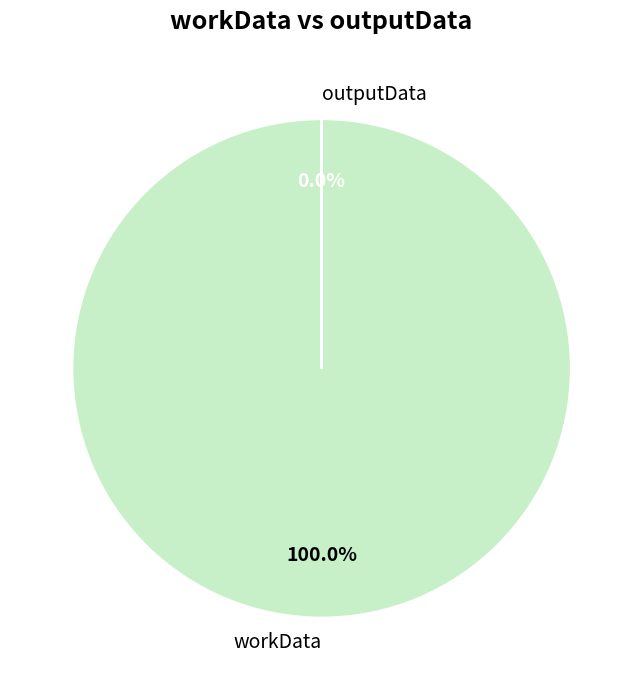

What percentage is the workData slice, to the nearest percent?

100%